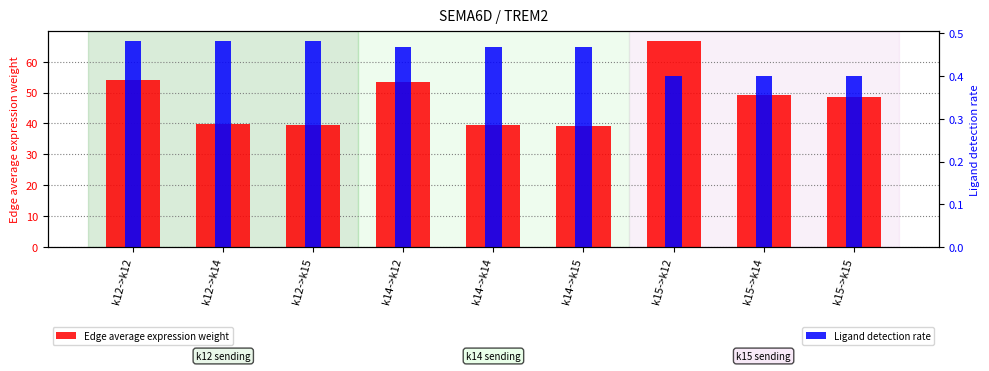

Between k15->k12 and k15->k14, which series saw the biggest shift?

Edge average expression weight